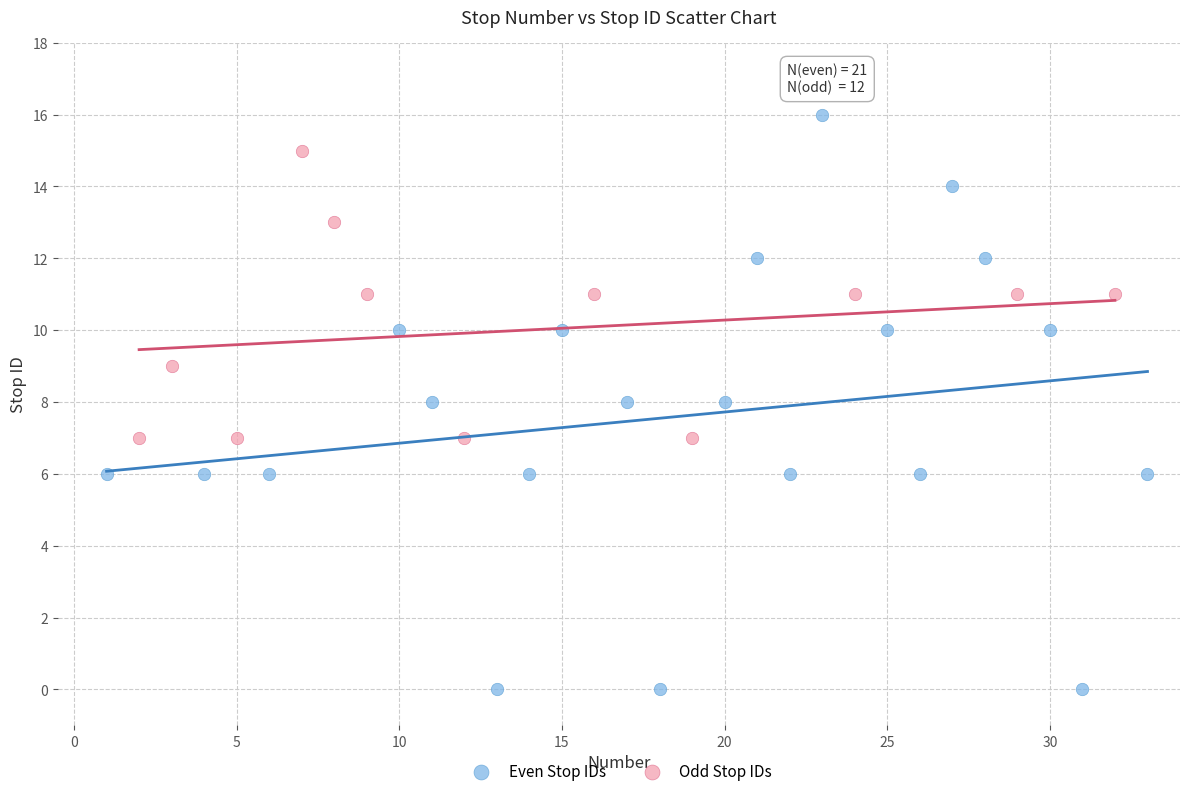

Which series has the largest Y range (max minus min)?

Even Stop IDs